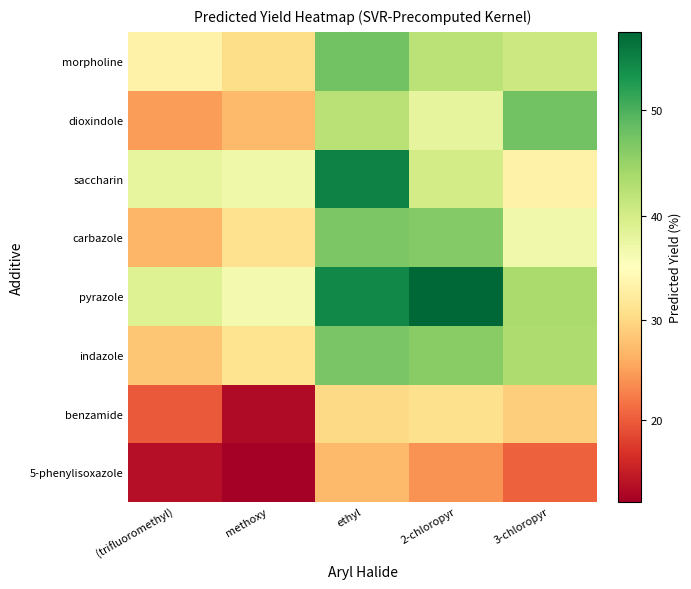

What is the total value across all series at 3-chloropyr?

294.9